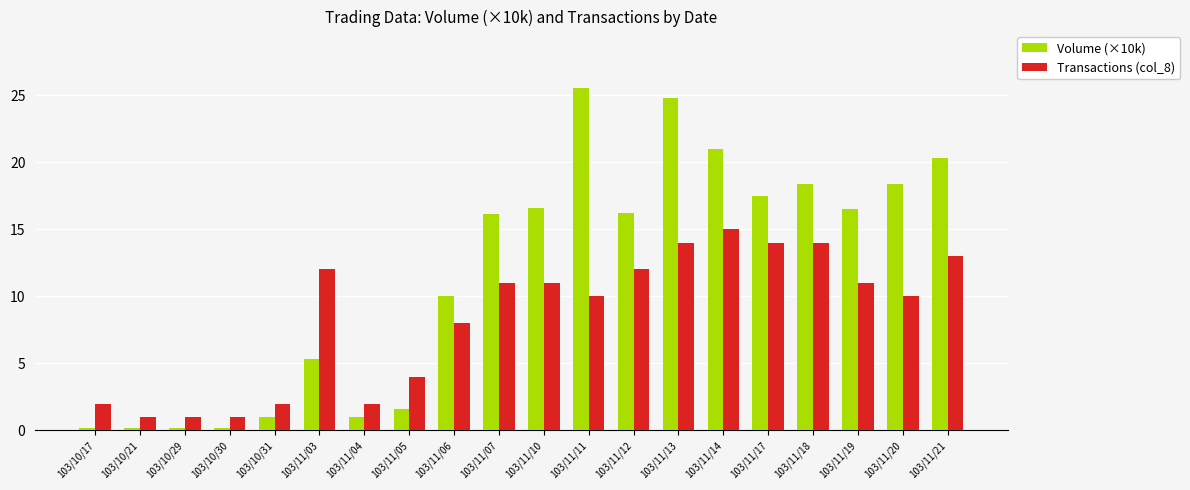

What are all the series names shown in the legend?

Volume (×10k), Transactions (col_8)